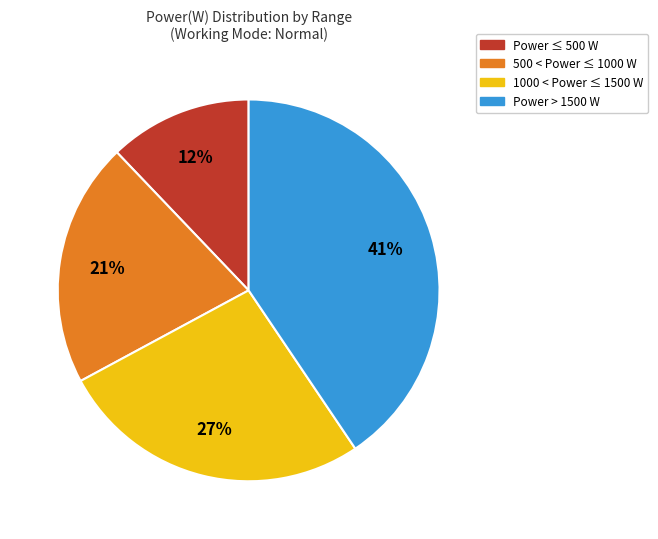

Does any single category account for the majority?

No